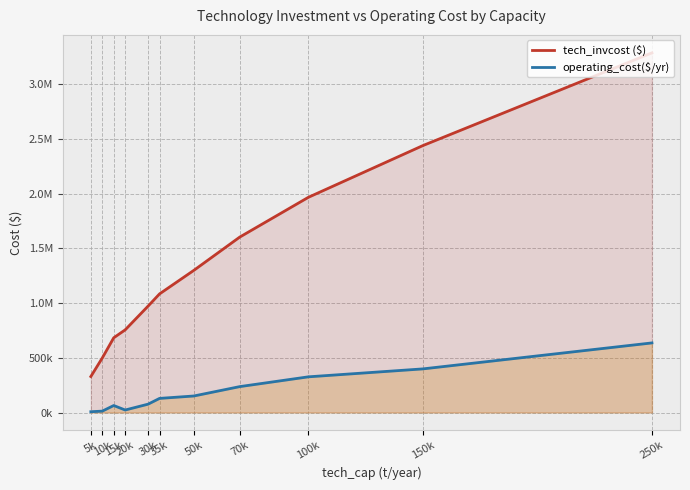

How many values in the operating_cost($/yr) series exceed 128959?

6